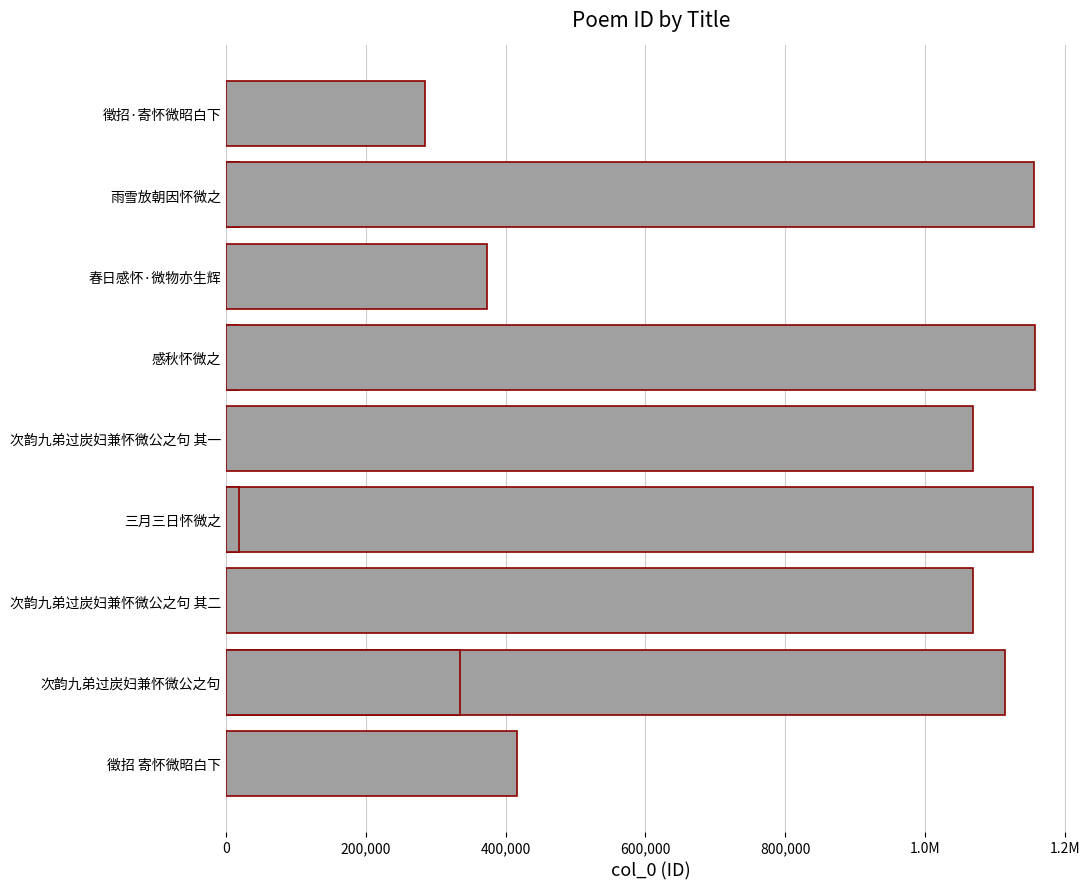

Between 600,000 and 0, which is larger?

600,000